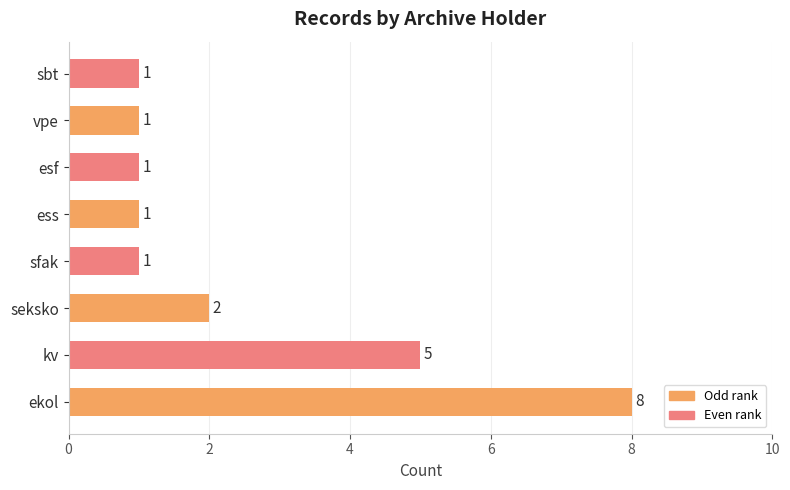

What is the difference between the maximum and minimum values?

7